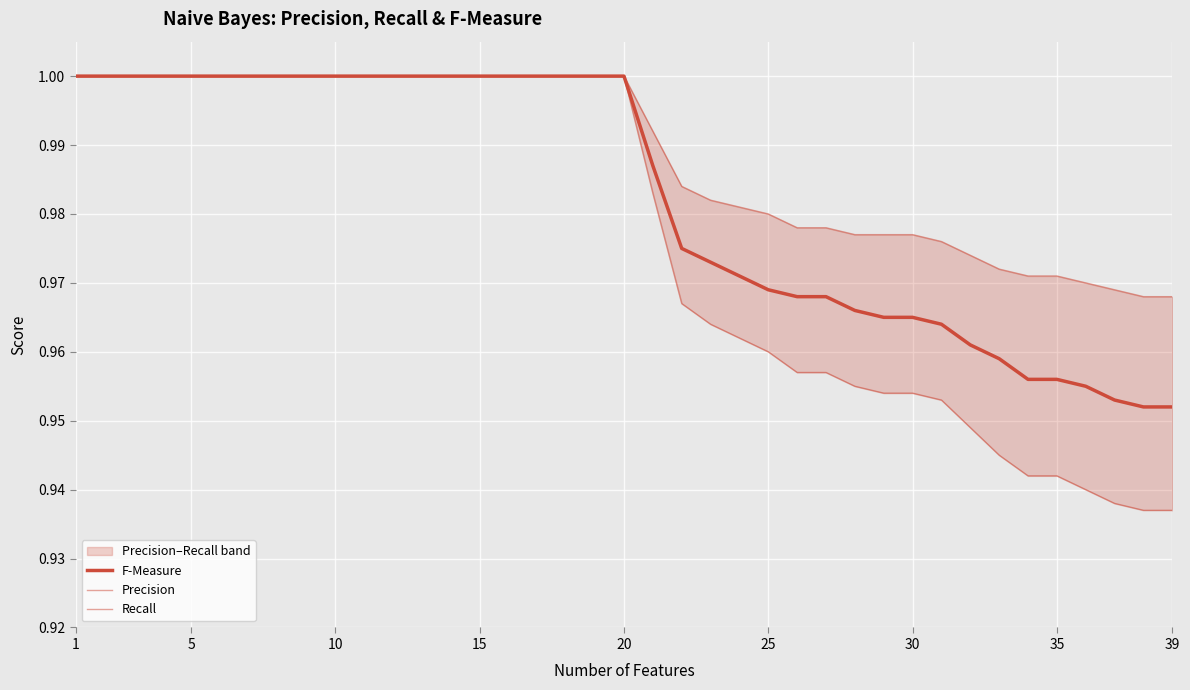

True or false: F-Measure and Precision intersect in this chart.

False